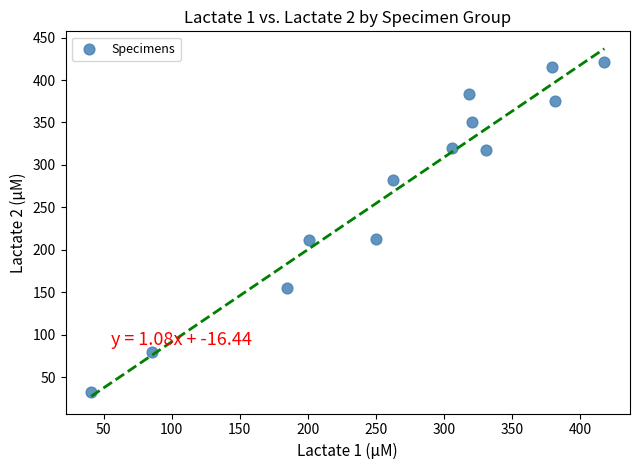

What is the range of Y values (max minus min)?

387.7